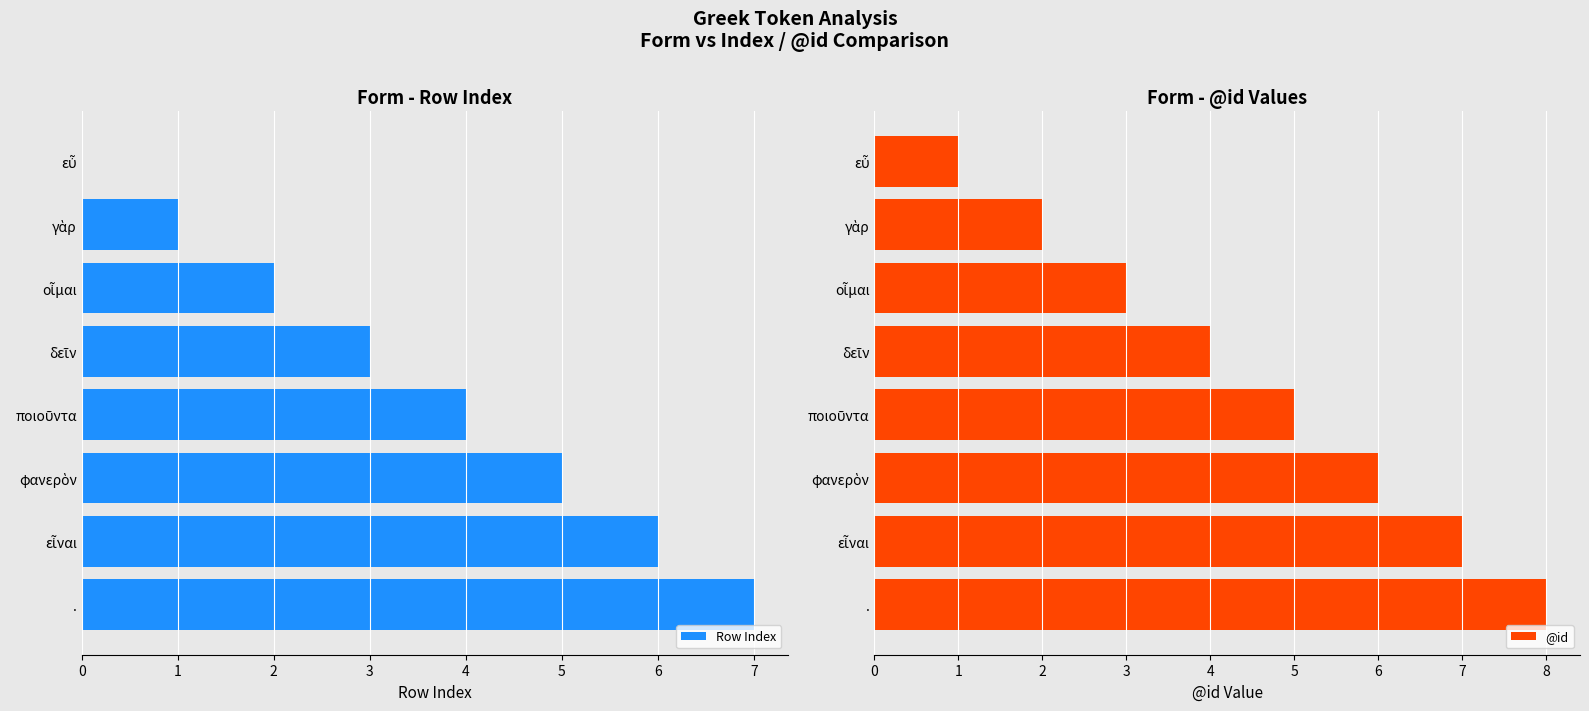

What are all the series names shown in the legend?

Row Index, @id